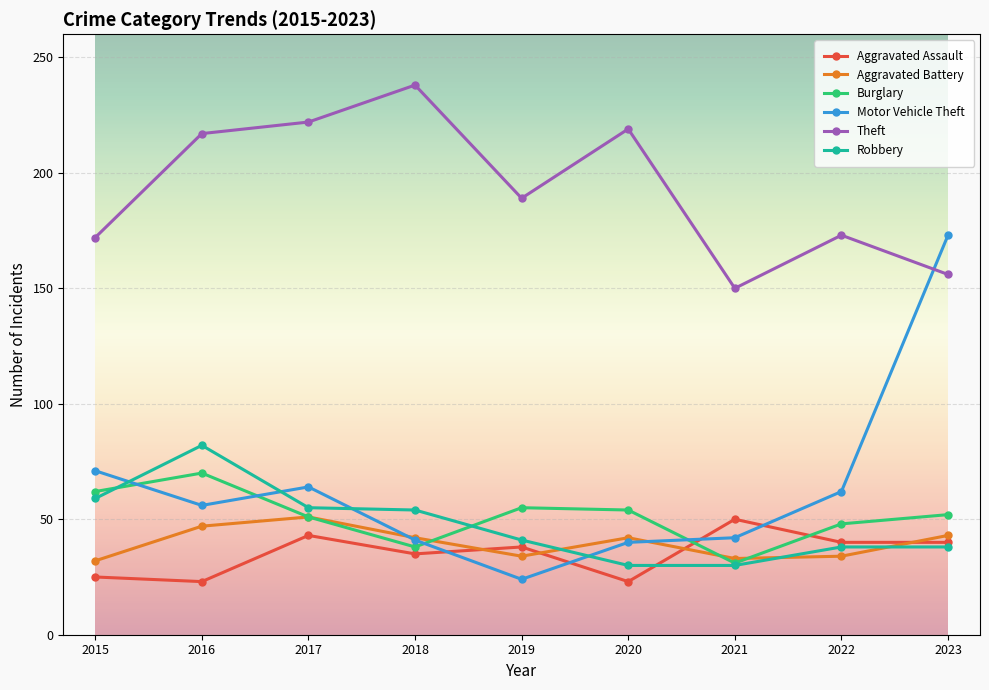

At which category does Robbery reach its first local peak?

2016